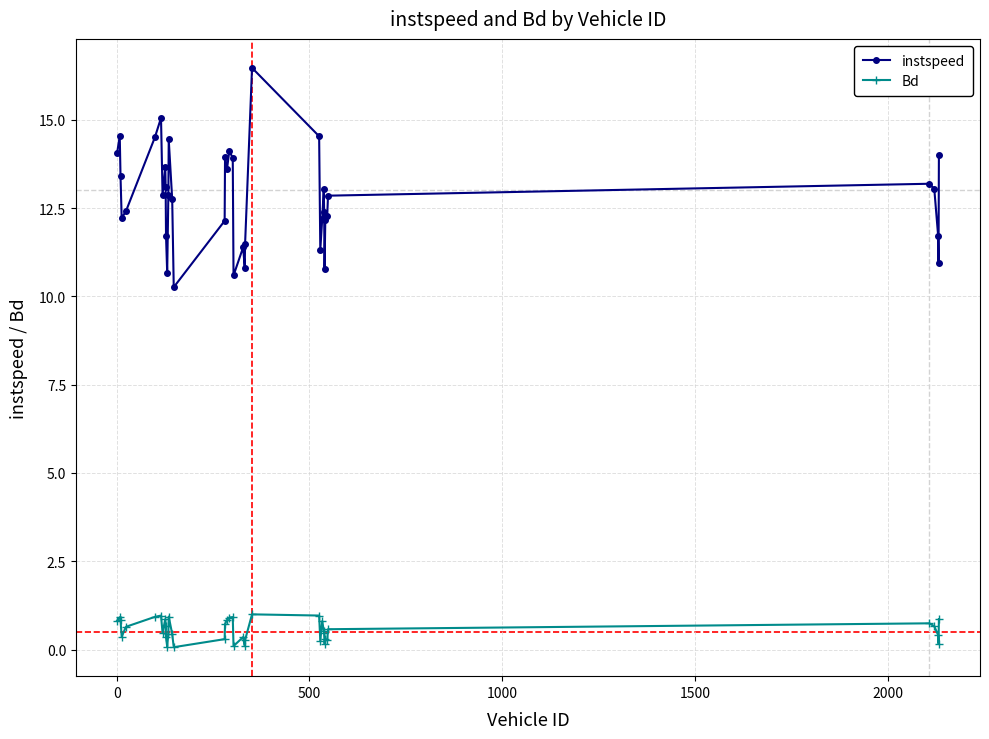

What is the maximum value for instspeed?

16.5